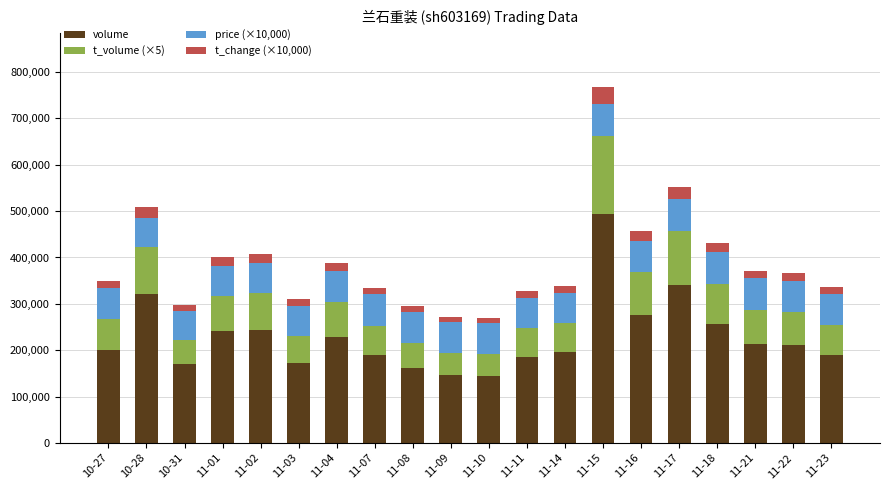

What is the total value across all series at 11-16?

456440